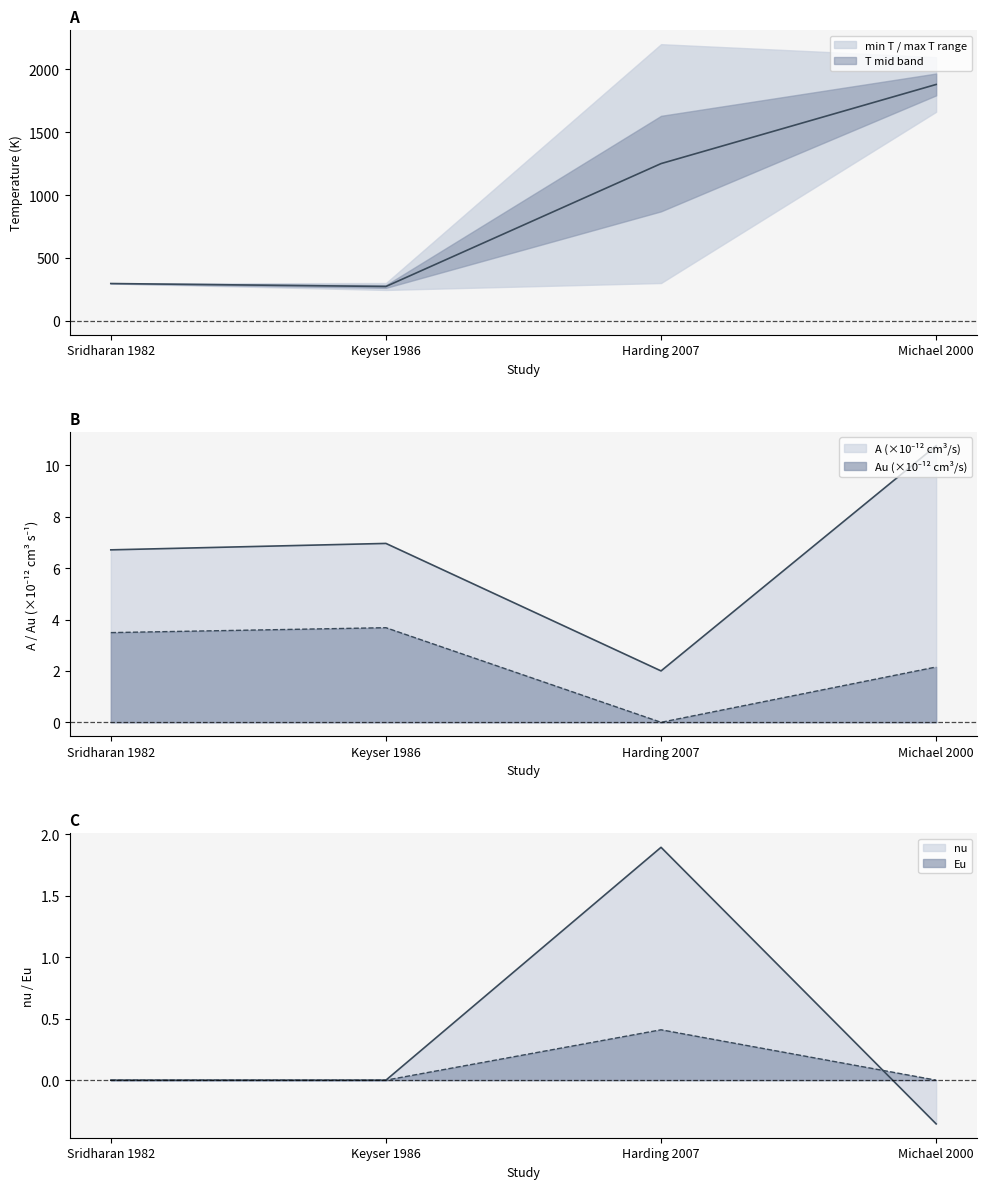

How many data points in A are above 6?

3